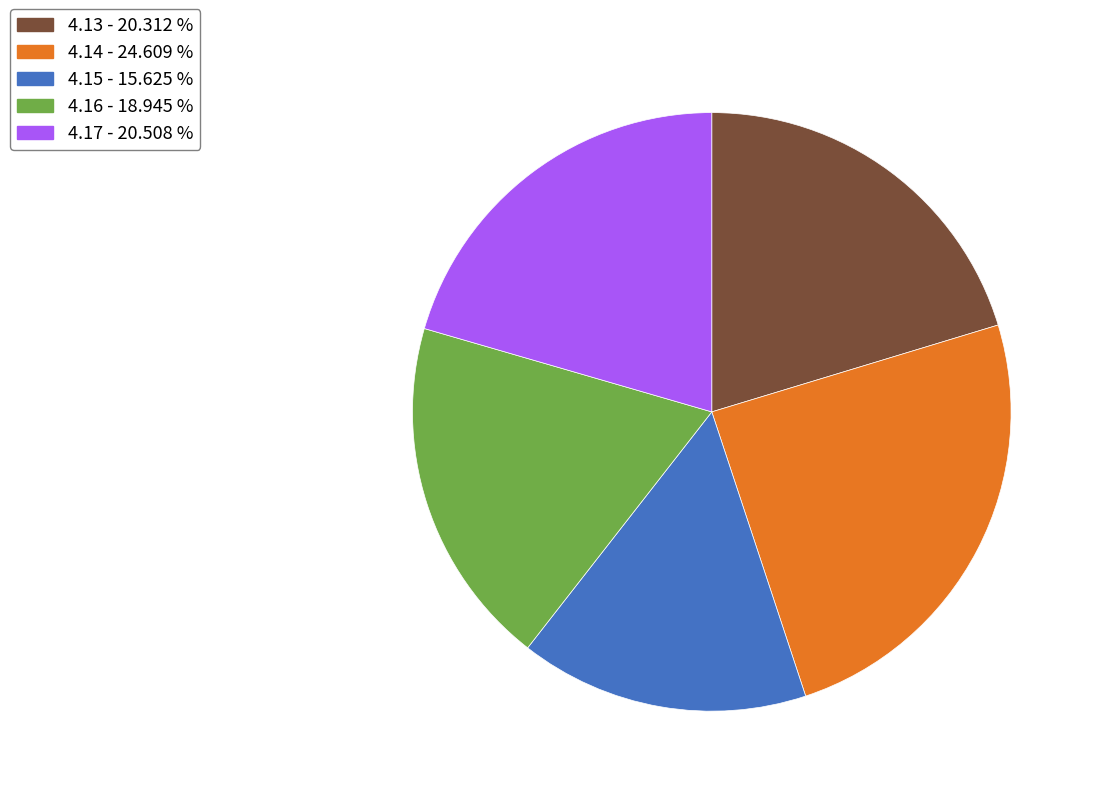

Does 4.16 represent more than half of the total?

No